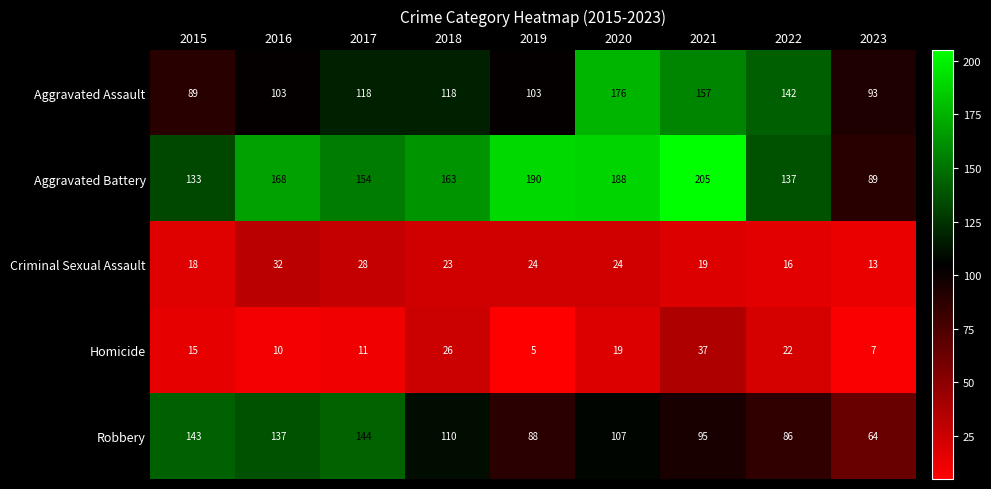

What is the total value across all series at 2018?

440